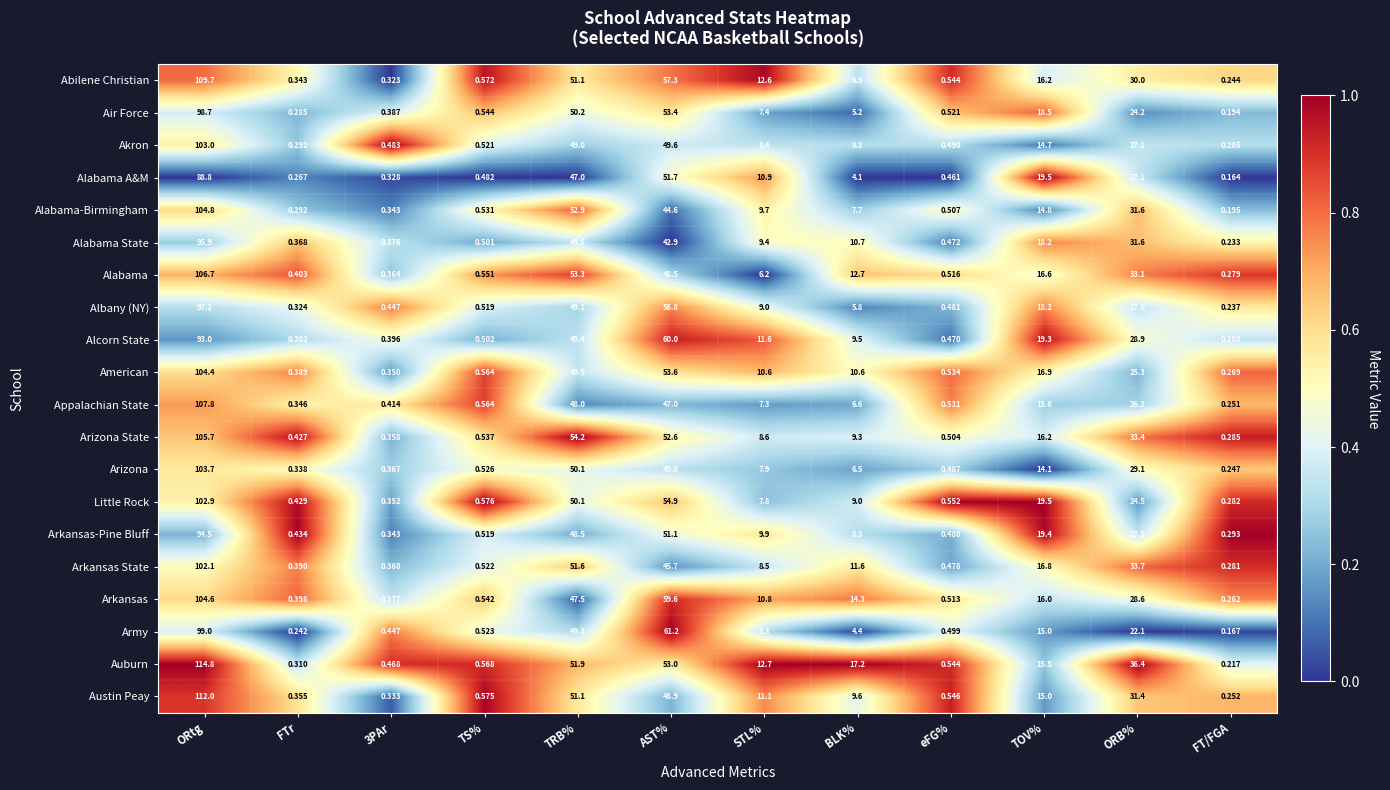

Which series has the largest range (max minus min)?

Auburn